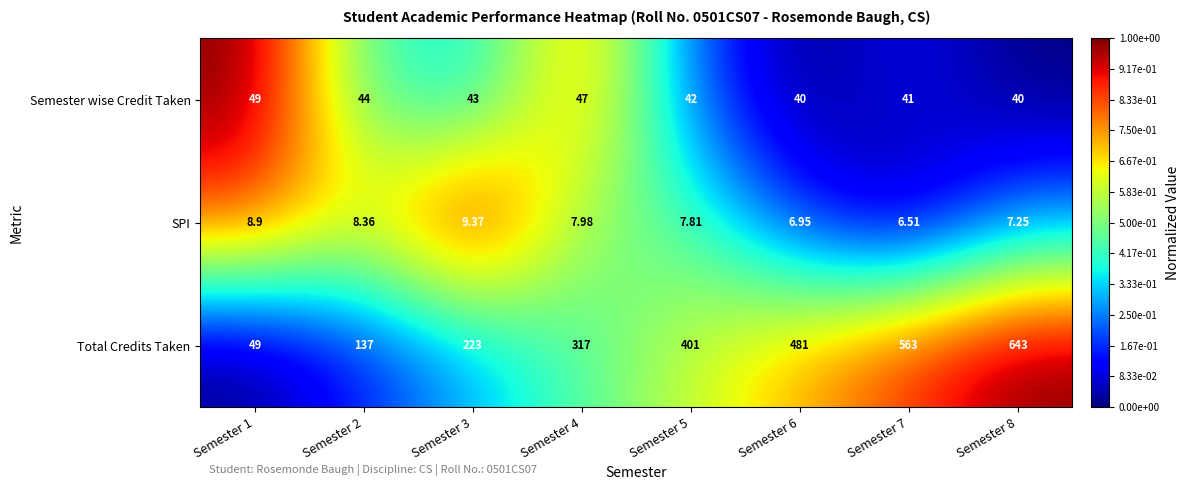

Which series has the widest spread of values?

Total Credits Taken